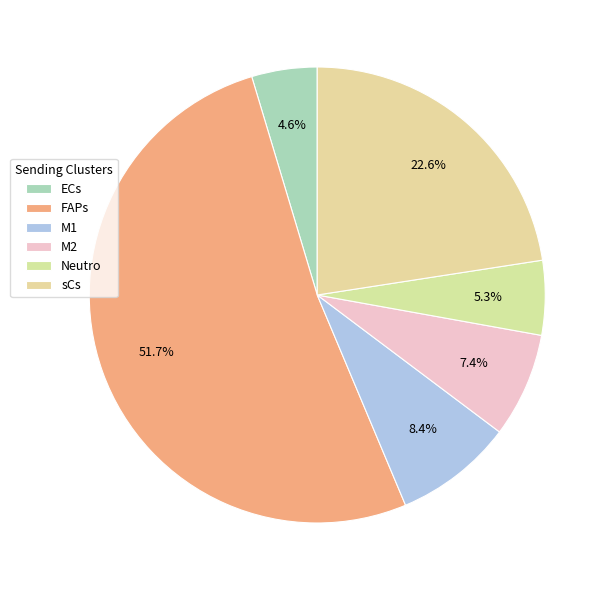

What percentage is NOT represented by ECs?

95.4%